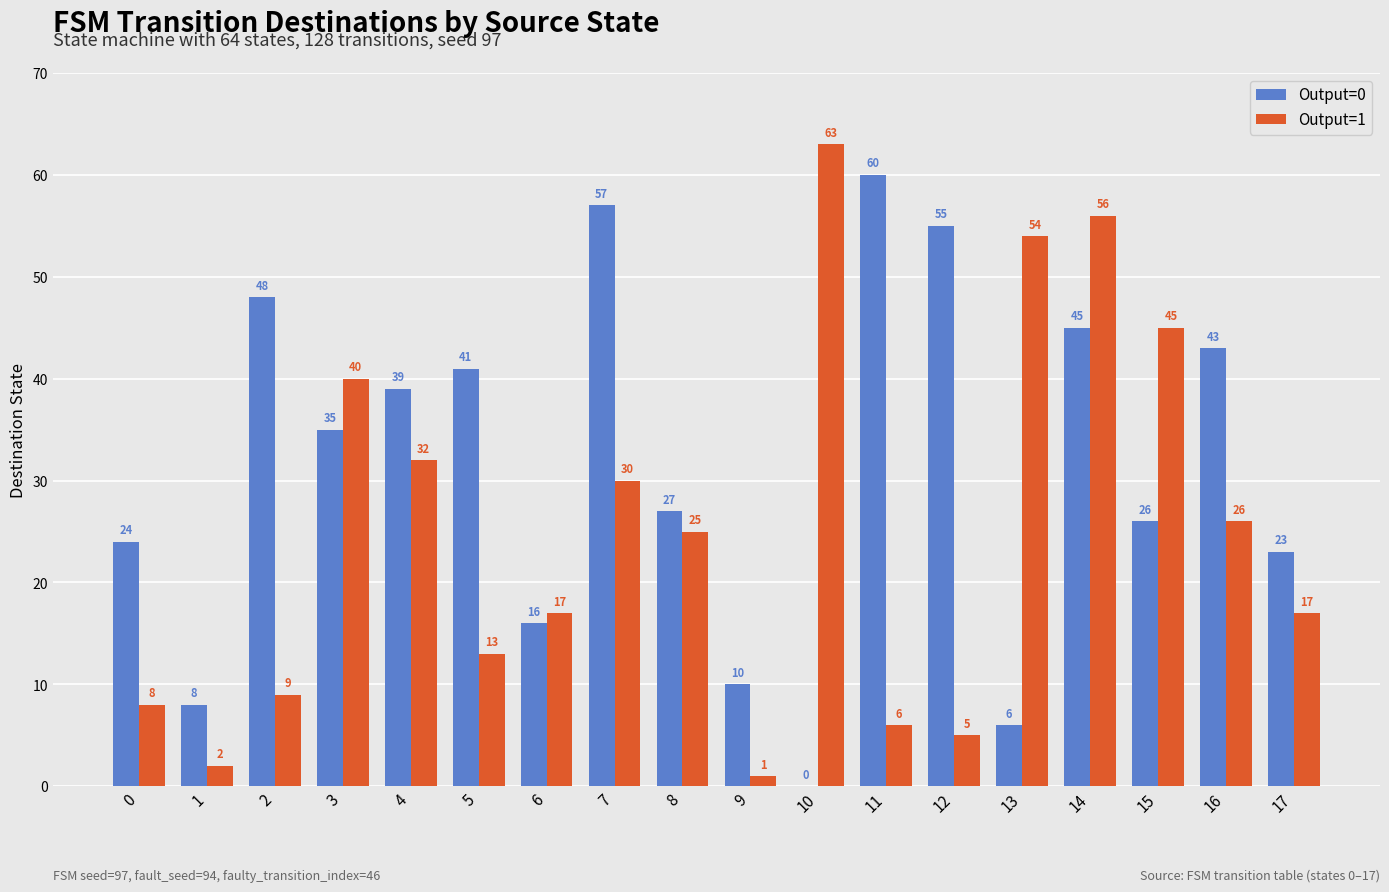

How many series are shown in this chart?

2